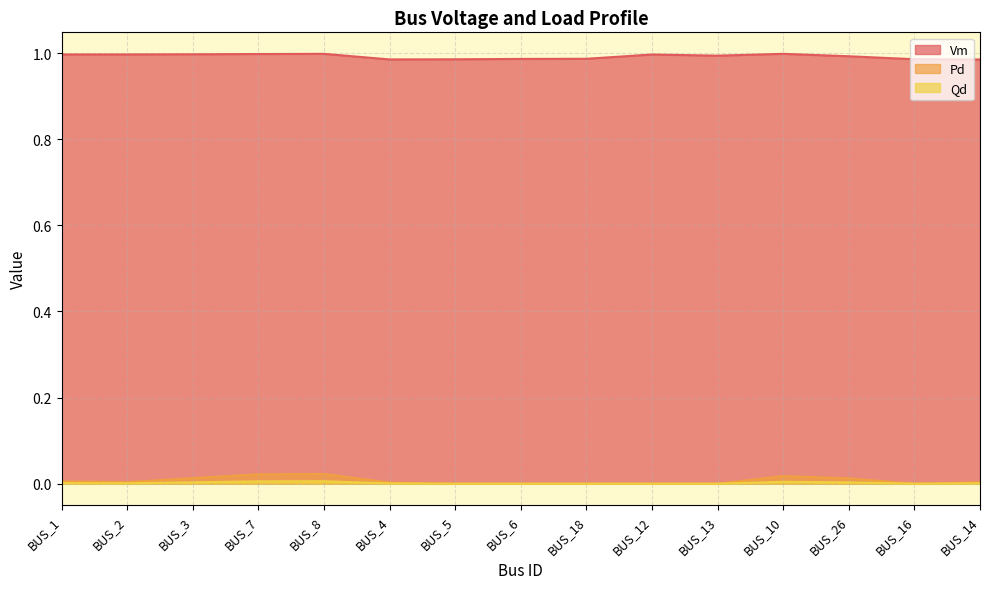

In Pd, how many points are lower than both neighbors (excluding endpoints)?

2